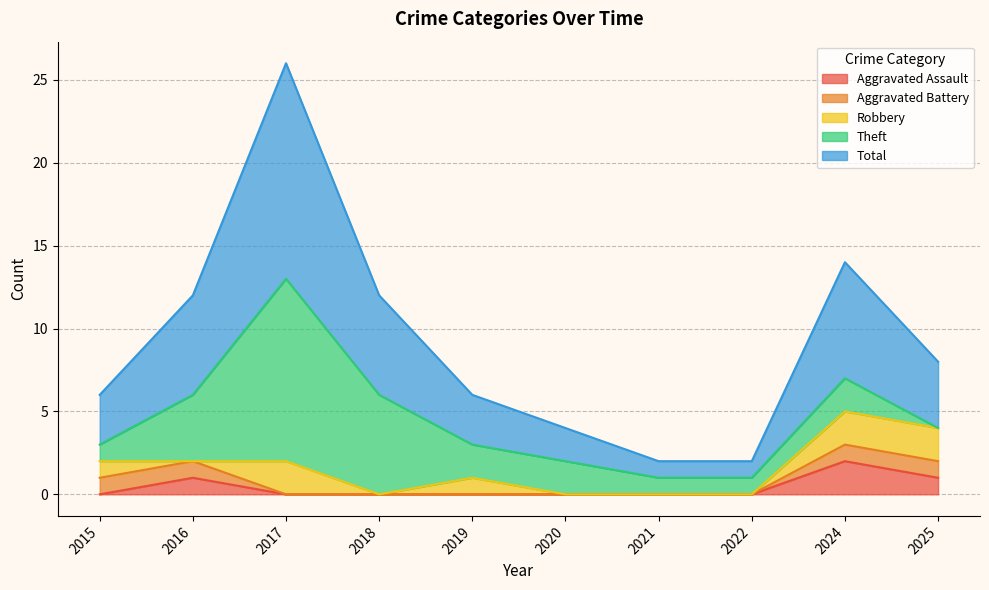

Which series has the largest total across all categories?

Total